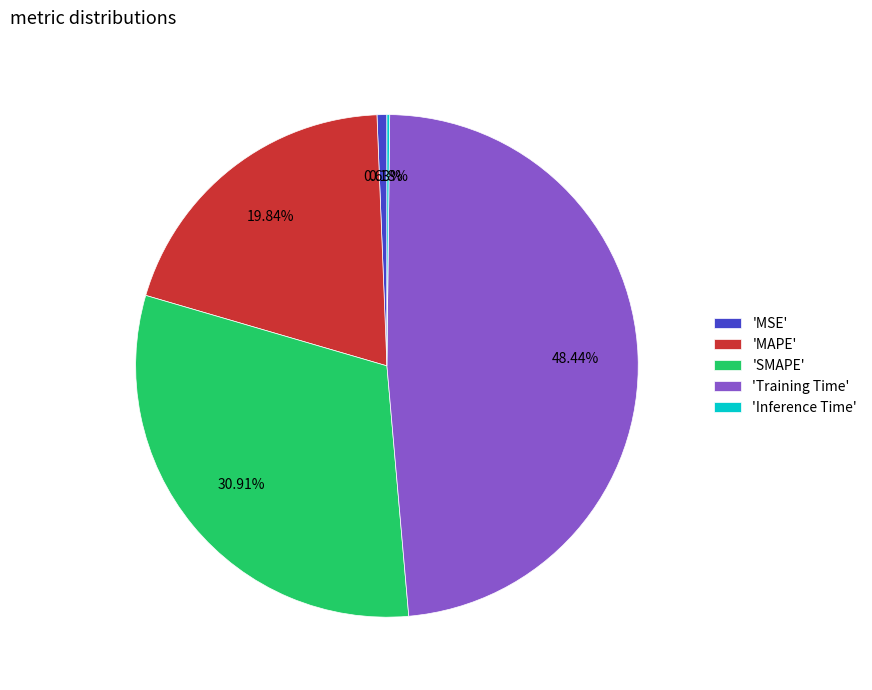

Does 'SMAPE' represent more than half of the total?

No